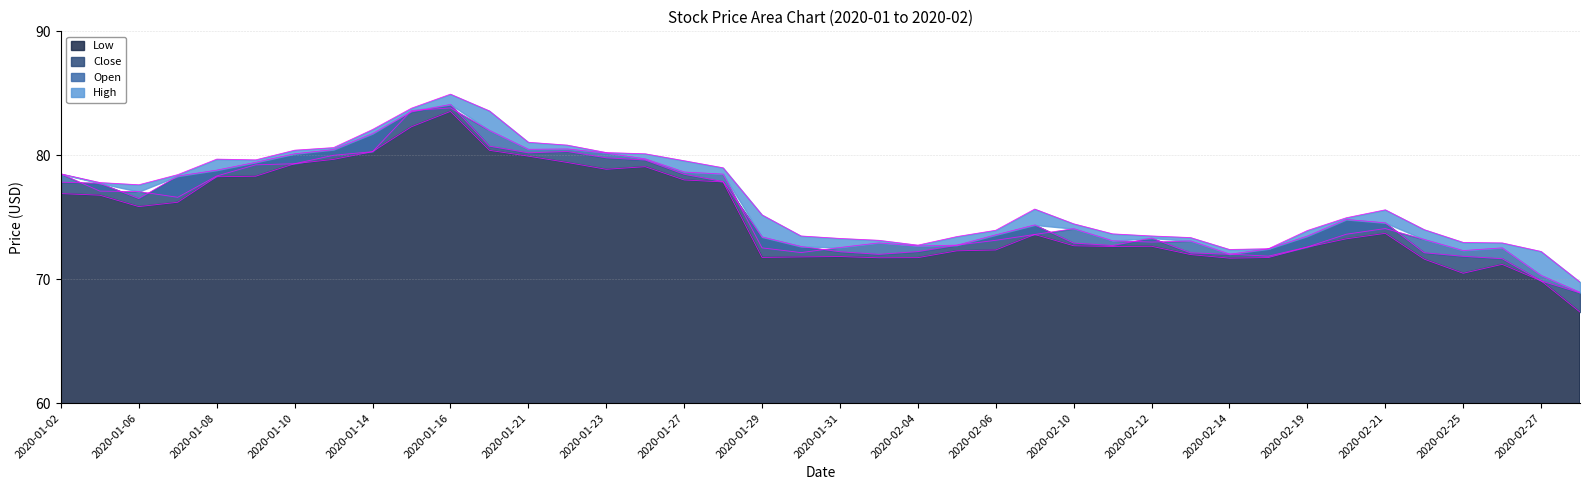

Reading right to left, list all the values displayed in this chart.

Open: 2020-02-28=68.9	2020-02-27=70.3	2020-02-26=72.5	2020-02-25=72.3	2020-02-24=73.2	2020-02-21=74.1	2020-02-20=73.6	2020-02-19=72.6	2020-02-18=71.9	2020-02-14=72.0	2020-02-13=73.1	2020-02-12=73.0	2020-02-11=73.1	2020-02-10=74.1	2020-02-07=73.6	2020-02-06=73.1	2020-02-05=72.8	2020-02-04=72.7	2020-02-03=72.9	2020-01-31=72.6	2020-01-30=72.2	2020-01-29=72.5	2020-01-28=78.5	2020-01-27=78.7	2020-01-24=79.7	2020-01-23=80.2	2020-01-22=80.5	2020-01-21=80.5	2020-01-17=82.0	2020-01-16=83.8	2020-01-15=83.6	2020-01-14=80.3	2020-01-13=80.0	2020-01-10=79.3	2020-01-09=79.2	2020-01-08=78.3	2020-01-07=76.6	2020-01-06=77.1	2020-01-03=77.1	2020-01-02=78.5
High: 2020-02-28=69.8	2020-02-27=72.2	2020-02-26=72.9	2020-02-25=73.0	2020-02-24=74.0	2020-02-21=75.6	2020-02-20=75.0	2020-02-19=73.9	2020-02-18=72.5	2020-02-14=72.4	2020-02-13=73.4	2020-02-12=73.5	2020-02-11=73.7	2020-02-10=74.5	2020-02-07=75.7	2020-02-06=74.0	2020-02-05=73.4	2020-02-04=72.8	2020-02-03=73.1	2020-01-31=73.3	2020-01-30=73.5	2020-01-29=75.2	2020-01-28=79.0	2020-01-27=79.6	2020-01-24=80.1	2020-01-23=80.2	2020-01-22=80.8	2020-01-21=81.0	2020-01-17=83.6	2020-01-16=84.9	2020-01-15=83.8	2020-01-14=82.1	2020-01-13=80.6	2020-01-10=80.4	2020-01-09=79.6	2020-01-08=79.7	2020-01-07=78.4	2020-01-06=77.6	2020-01-03=77.8	2020-01-02=78.5
Close: 2020-02-28=68.9	2020-02-27=69.9	2020-02-26=71.7	2020-02-25=71.8	2020-02-24=72.1	2020-02-21=74.5	2020-02-20=74.8	2020-02-19=73.5	2020-02-18=72.5	2020-02-14=72.0	2020-02-13=72.1	2020-02-12=73.3	2020-02-11=72.7	2020-02-10=72.9	2020-02-07=74.4	2020-02-06=73.6	2020-02-05=72.7	2020-02-04=72.2	2020-02-03=72.0	2020-01-31=72.2	2020-01-30=72.6	2020-01-29=73.4	2020-01-28=77.9	2020-01-27=78.5	2020-01-24=79.6	2020-01-23=79.8	2020-01-22=80.3	2020-01-21=80.2	2020-01-17=80.7	2020-01-16=84.1	2020-01-15=83.5	2020-01-14=81.8	2020-01-13=80.5	2020-01-10=80.1	2020-01-09=79.4	2020-01-08=78.8	2020-01-07=78.3	2020-01-06=76.5	2020-01-03=77.7	2020-01-02=77.8
Low: 2020-02-28=67.3	2020-02-27=69.9	2020-02-26=71.2	2020-02-25=70.5	2020-02-24=71.6	2020-02-21=73.7	2020-02-20=73.3	2020-02-19=72.6	2020-02-18=71.8	2020-02-14=71.7	2020-02-13=72.0	2020-02-12=72.7	2020-02-11=72.6	2020-02-10=72.7	2020-02-07=73.6	2020-02-06=72.4	2020-02-05=72.3	2020-02-04=71.7	2020-02-03=71.7	2020-01-31=71.8	2020-01-30=71.8	2020-01-29=71.8	2020-01-28=77.8	2020-01-27=78.0	2020-01-24=79.1	2020-01-23=78.9	2020-01-22=79.4	2020-01-21=79.9	2020-01-17=80.4	2020-01-16=83.5	2020-01-15=82.3	2020-01-14=80.3	2020-01-13=79.7	2020-01-10=79.3	2020-01-09=78.3	2020-01-08=78.3	2020-01-07=76.2	2020-01-06=75.9	2020-01-03=76.8	2020-01-02=76.9